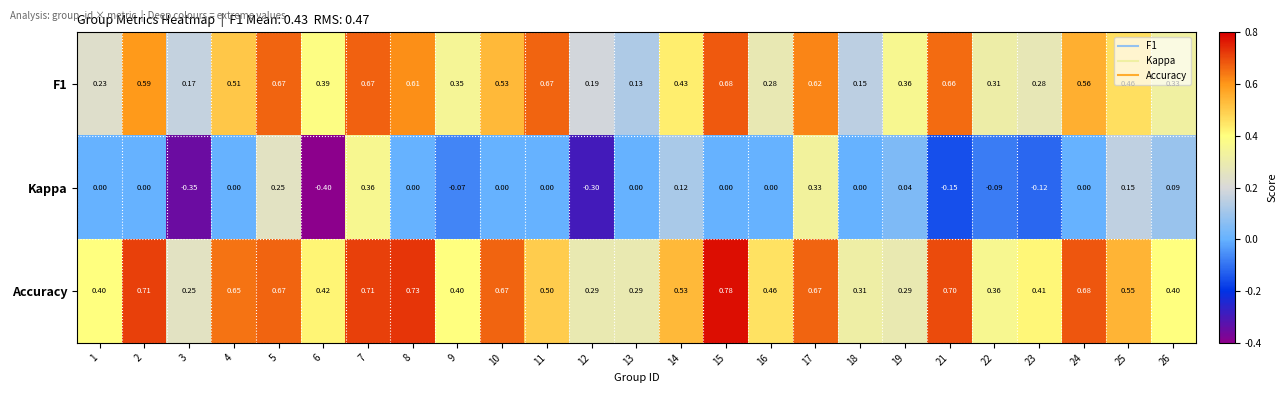

Which series has the largest range (max minus min)?

Kappa